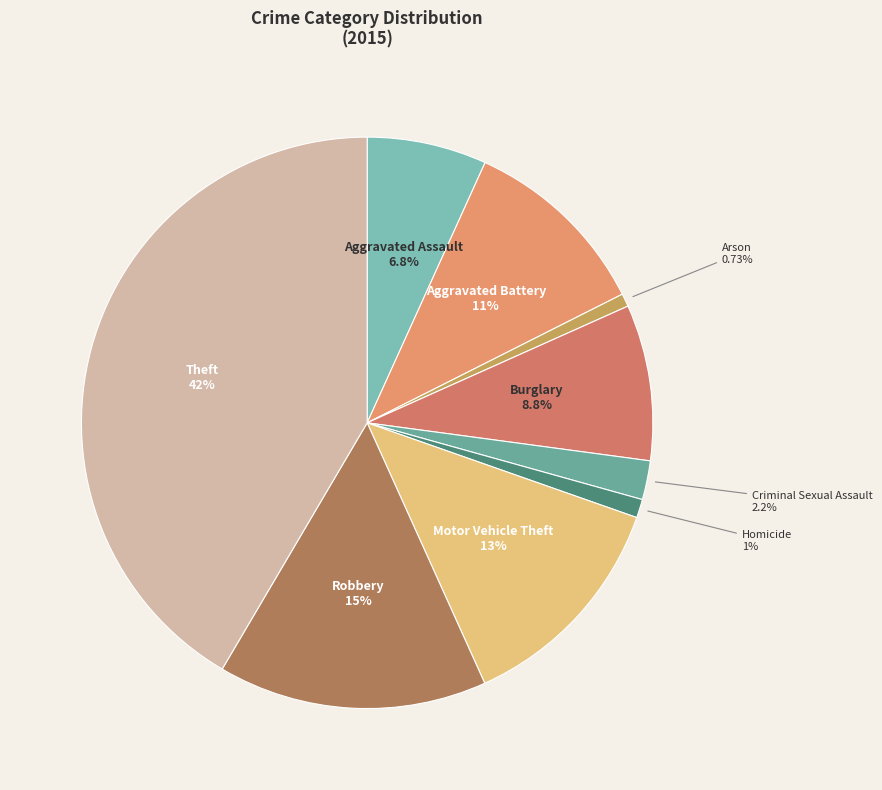

Which slice is the largest?

Theft